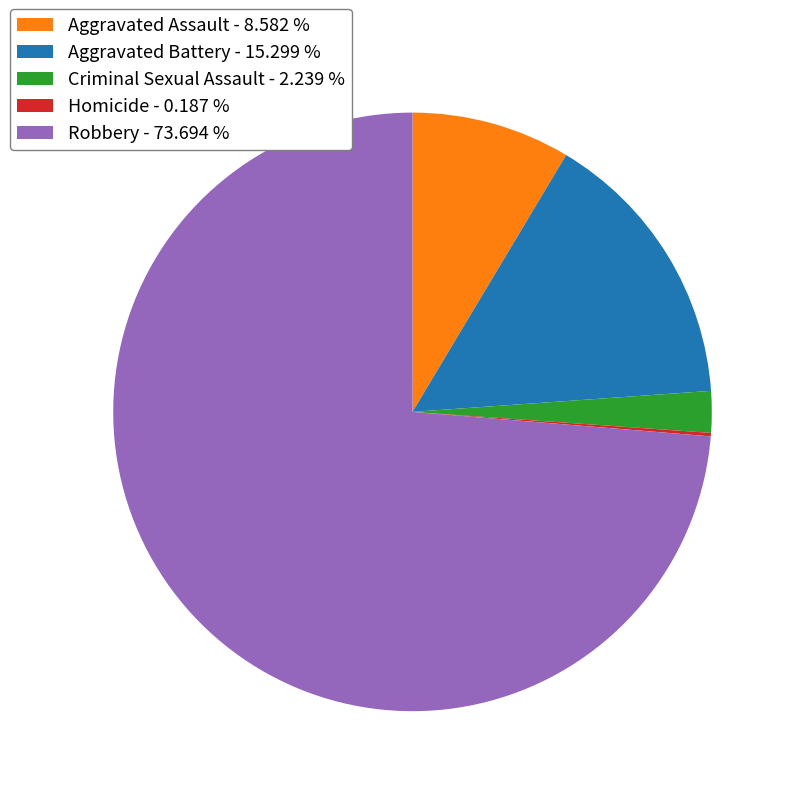

What is the ratio of the value at Aggravated Battery - 15.299 % to the value at Criminal Sexual Assault - 2.239 %?

6.8